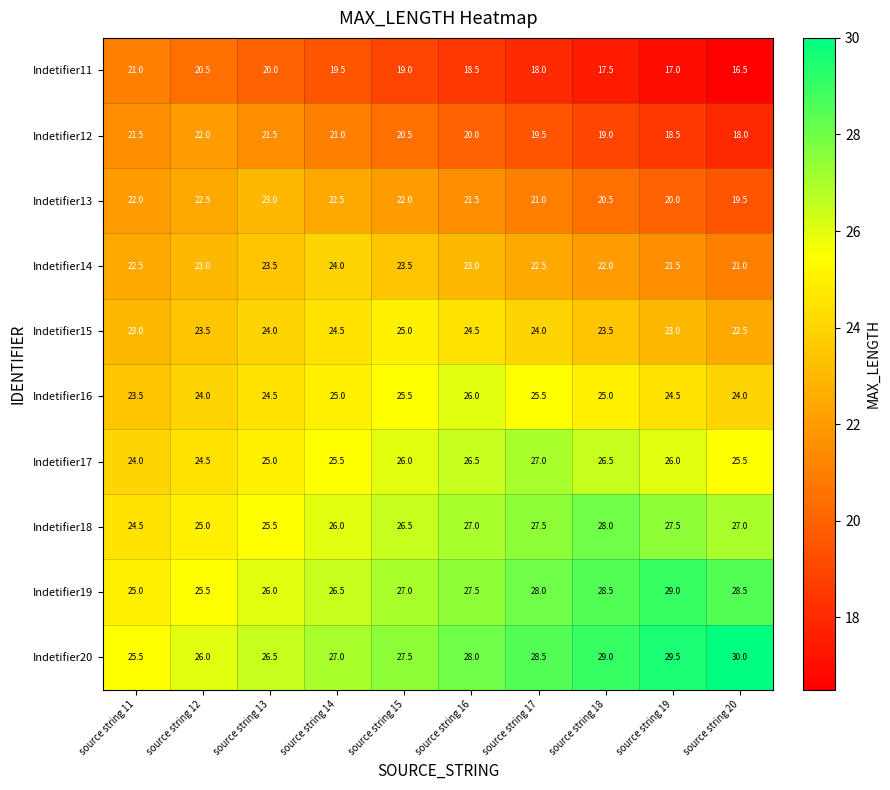

List the series in order of their peak value, lowest first.

Indetifier11, Indetifier12, Indetifier13, Indetifier14, Indetifier15, Indetifier16, Indetifier17, Indetifier18, Indetifier19, Indetifier20